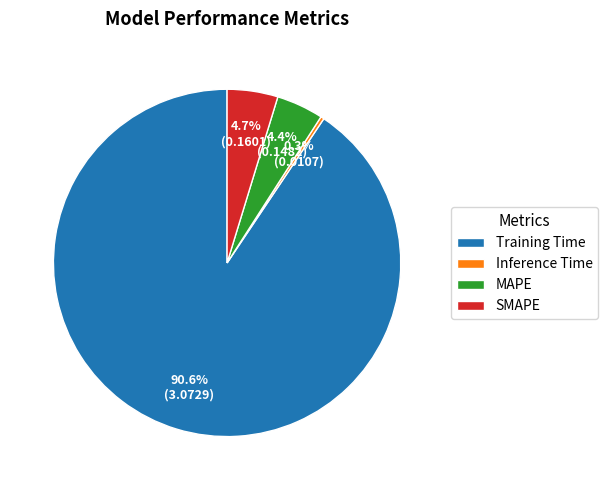

Which slice represents more than half of the pie?

Training Time